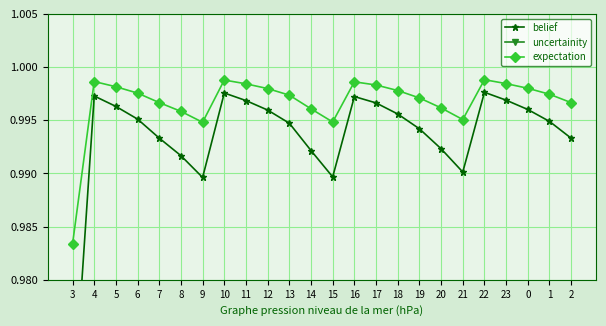

What is the value of the expectation point at the 11th from the left?

1.0